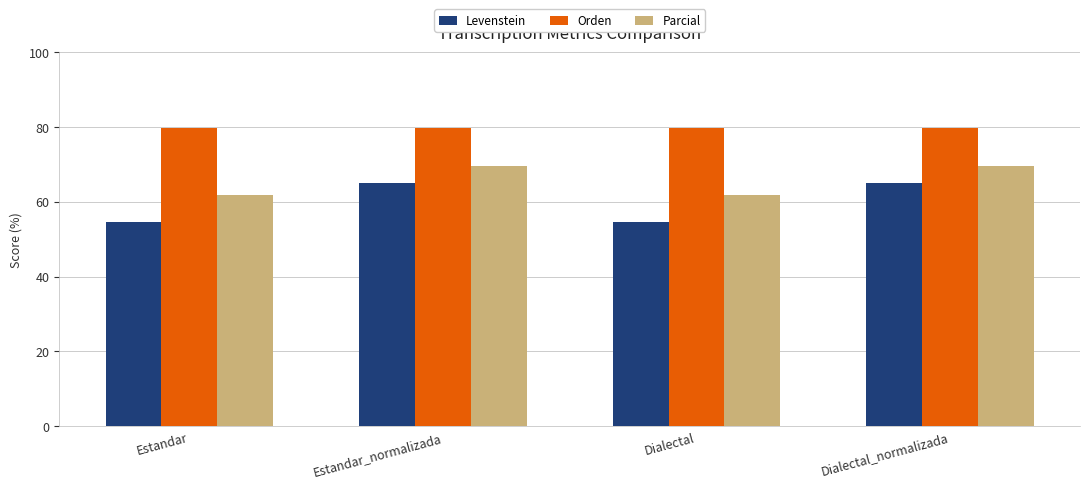

What are all the series names shown in the legend?

Levenstein, Orden, Parcial